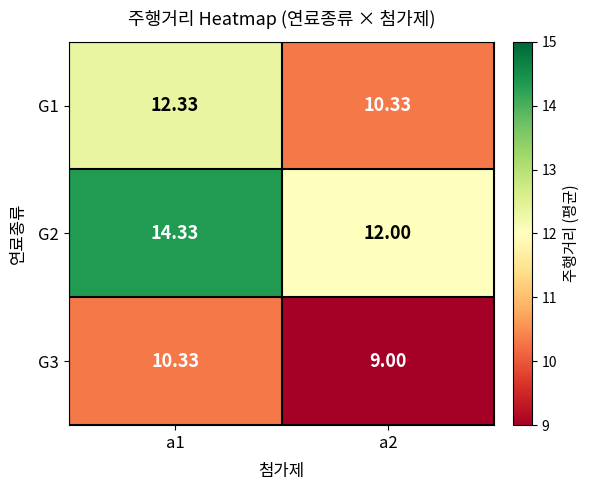

Is the value of G3 at a2 greater than the value of G1 at a1?

No